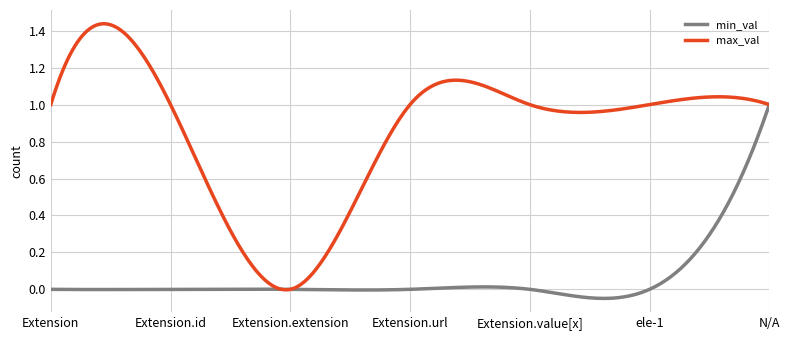

Which series has the largest range (max minus min)?

max_val